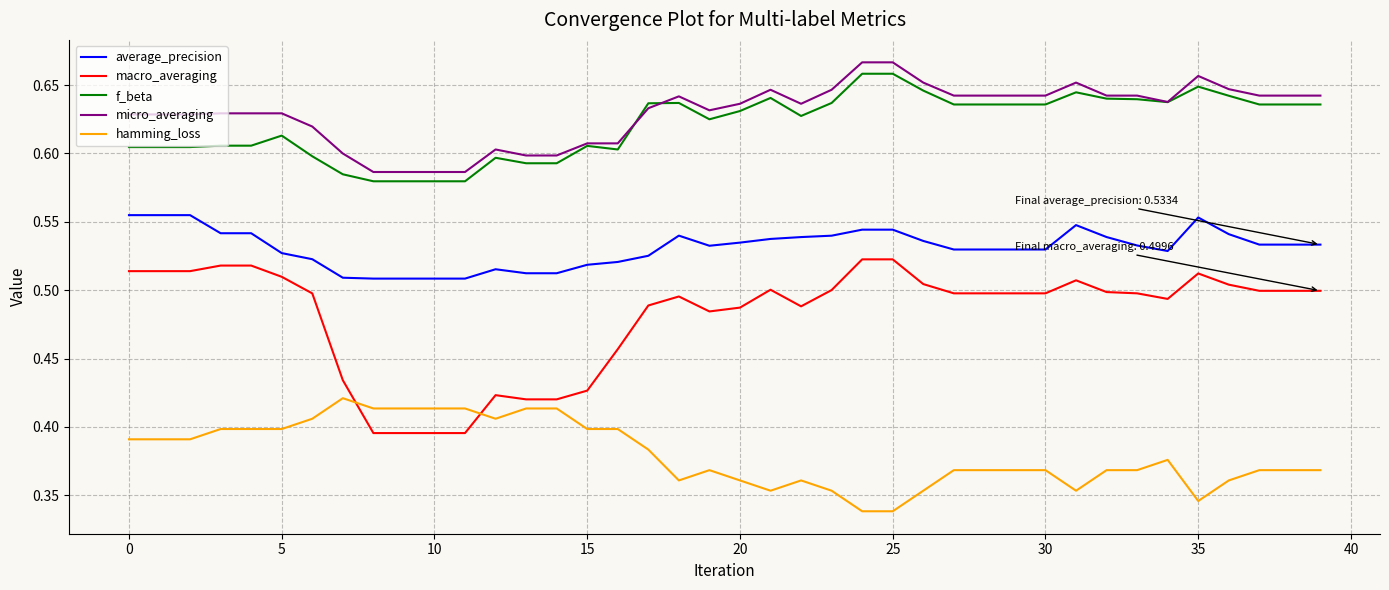

How many lines are shown in the chart?

5